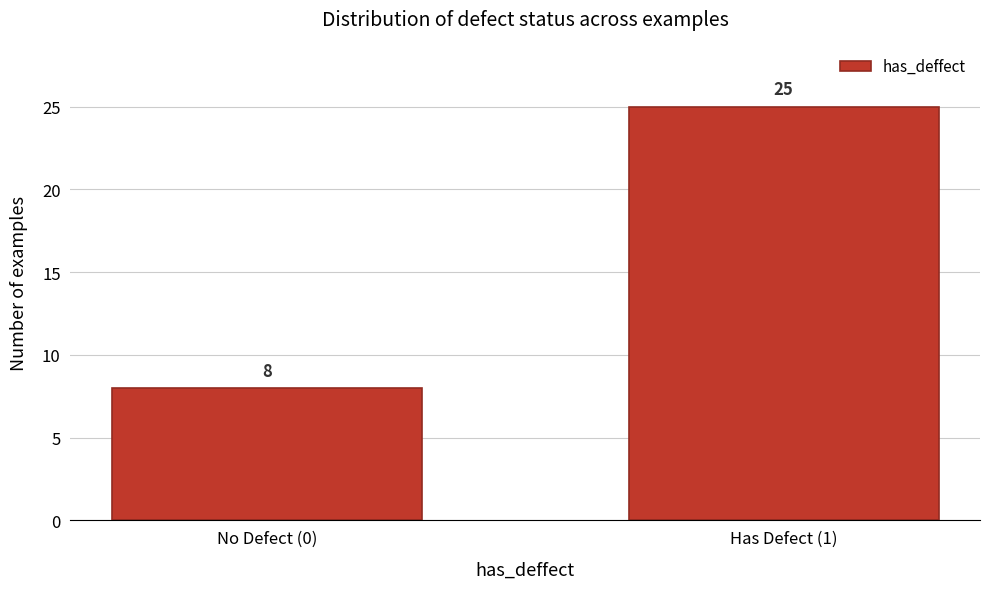

Reading right to left, transcribe all the data shown in this chart.

Has Defect (1)=25	No Defect (0)=8